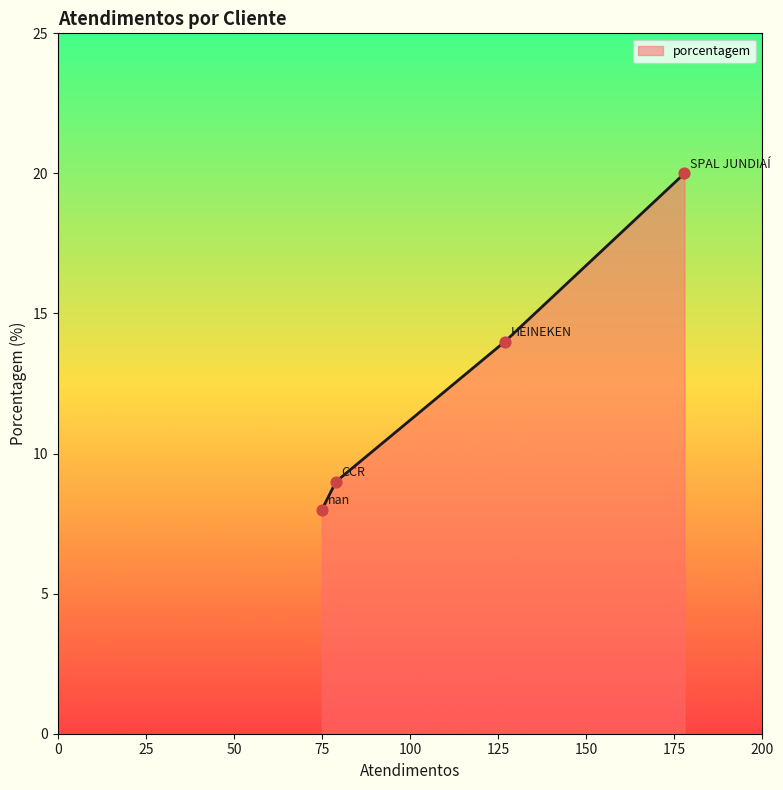

What is the difference between the maximum and minimum values?

12